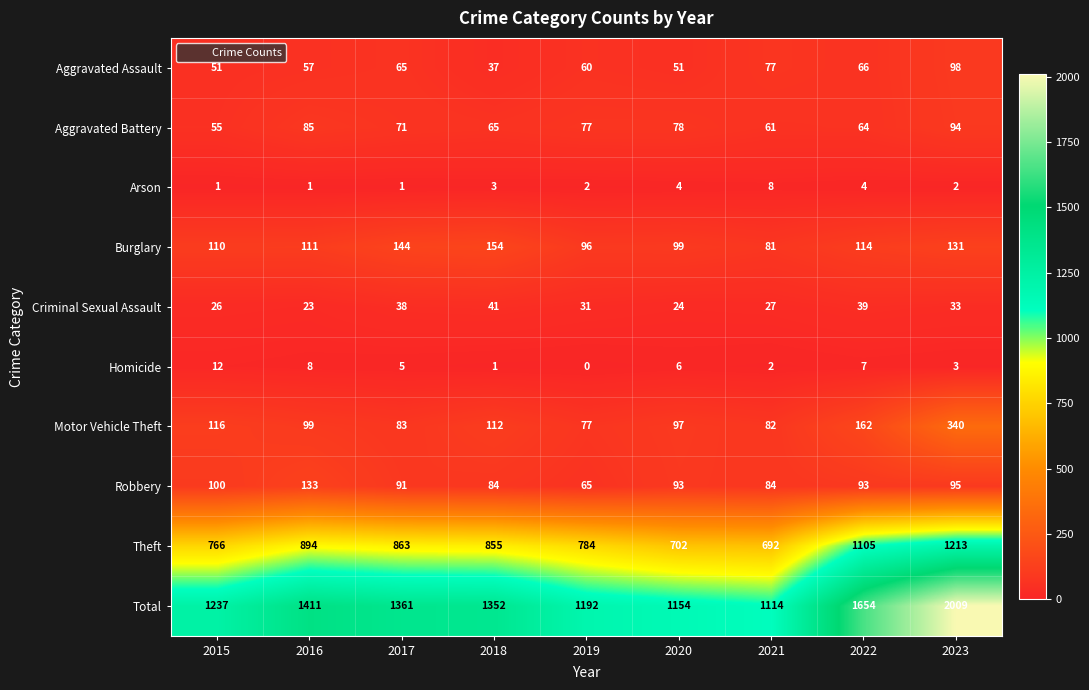

Which series has the largest range (max minus min)?

Total